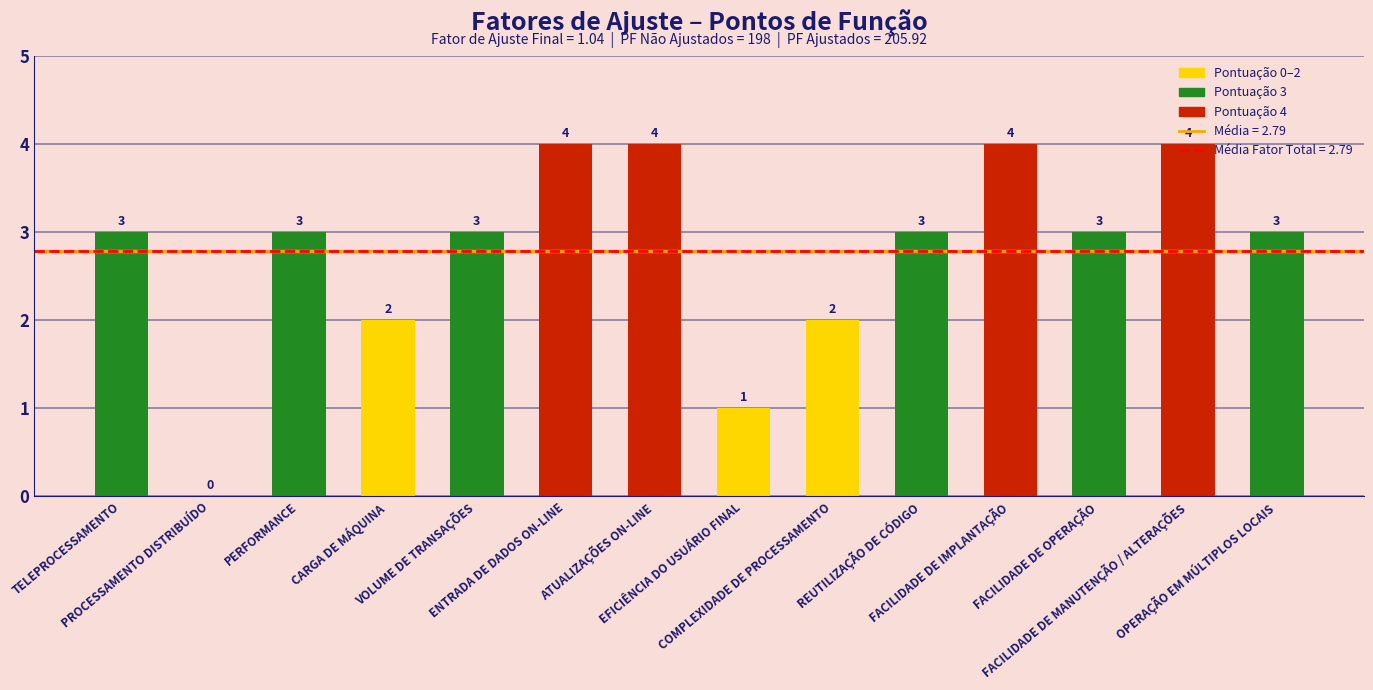

What is the change in value from EFICIÊNCIA DO USUÁRIO FINAL to OPERAÇÃO EM MÚLTIPLOS LOCAIS?

+2